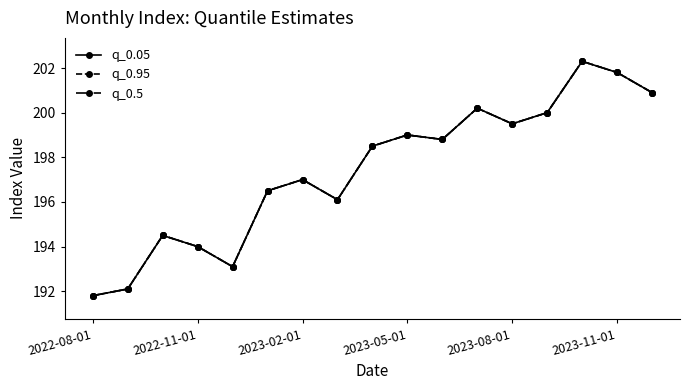

Does the chart have visible grid lines?

No